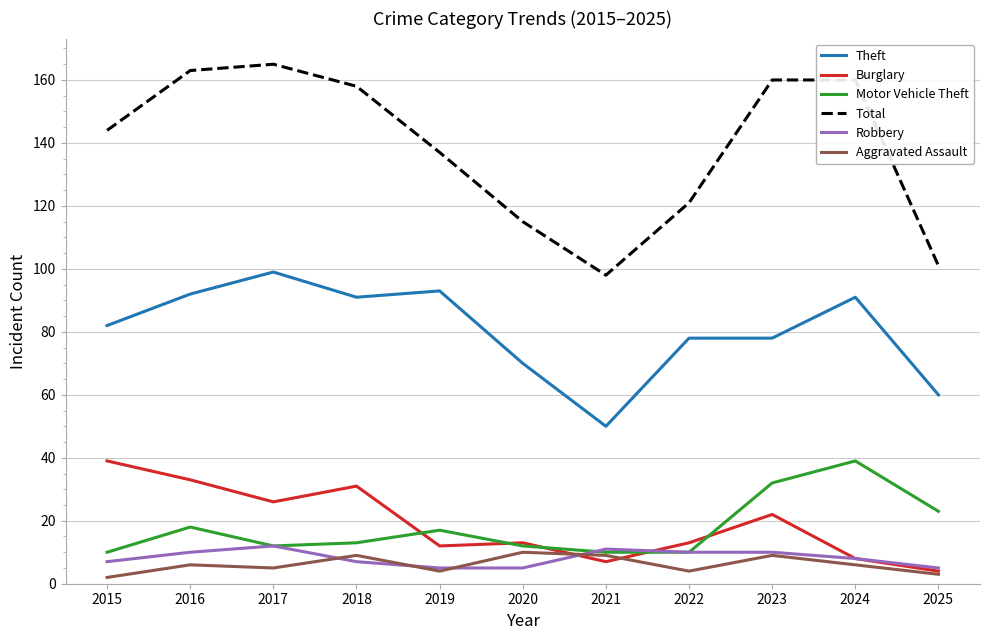

What is the minimum value for Theft?

50